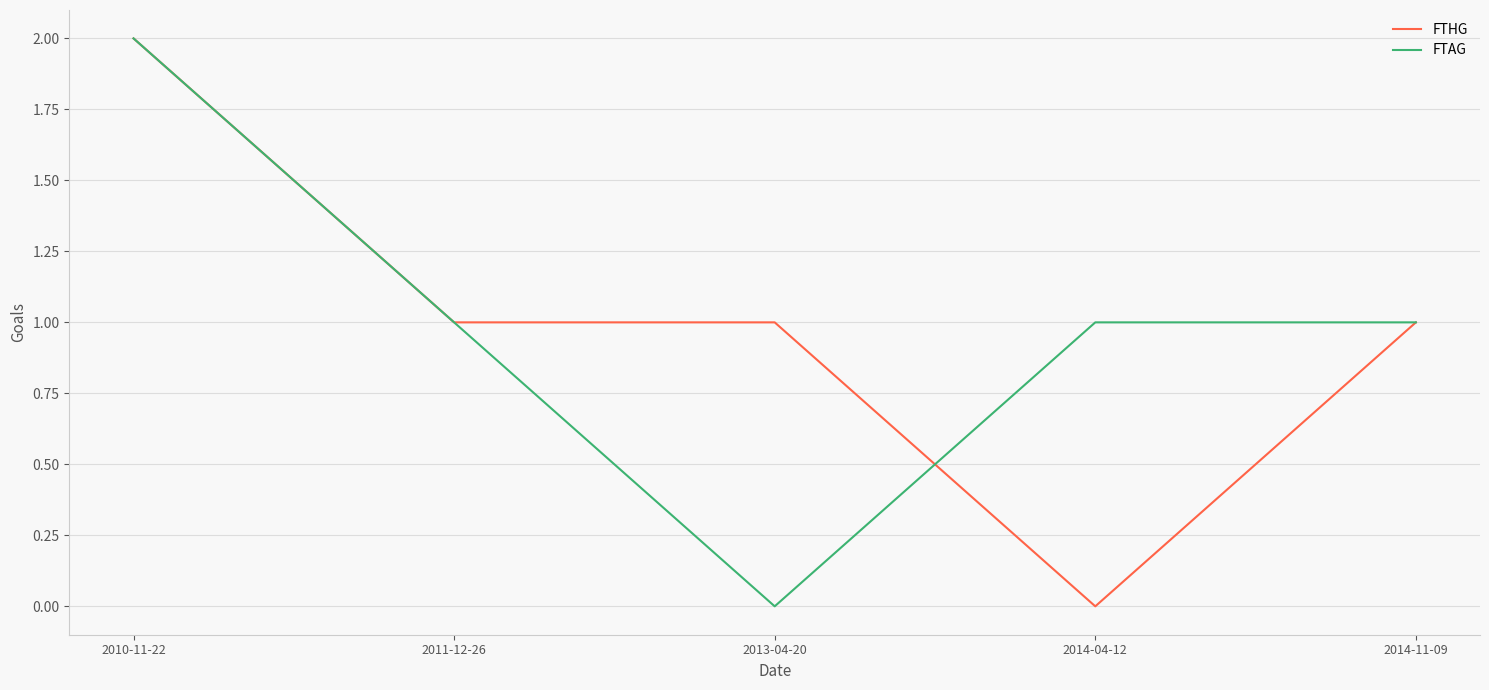

What position from the left is 2014-04-12?

4